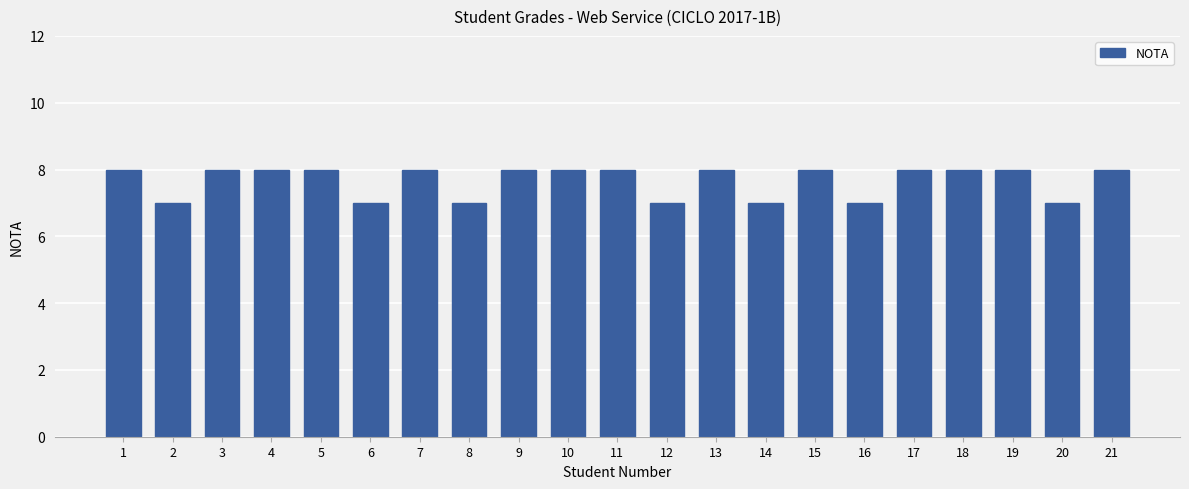

Reading left to right, transcribe all the data shown in this chart.

1=8	2=7	3=8	4=8	5=8	6=7	7=8	8=7	9=8	10=8	11=8	12=7	13=8	14=7	15=8	16=7	17=8	18=8	19=8	20=7	21=8